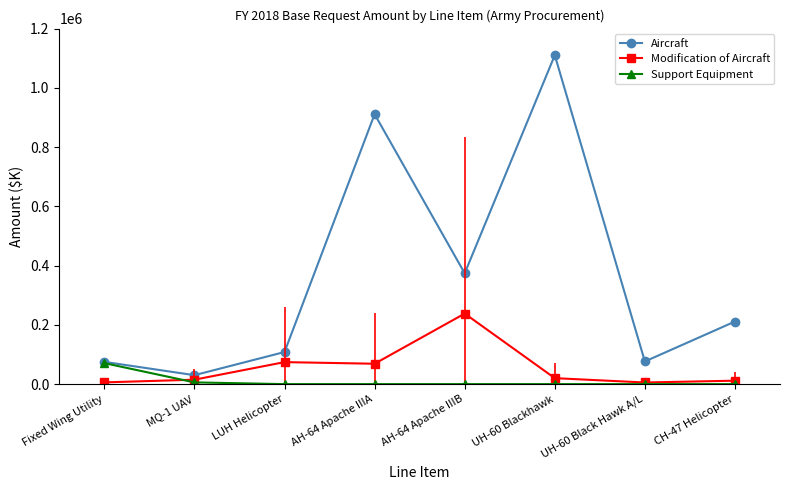

Where does the Aircraft series first go above 211283?

AH-64 Apache IIIA